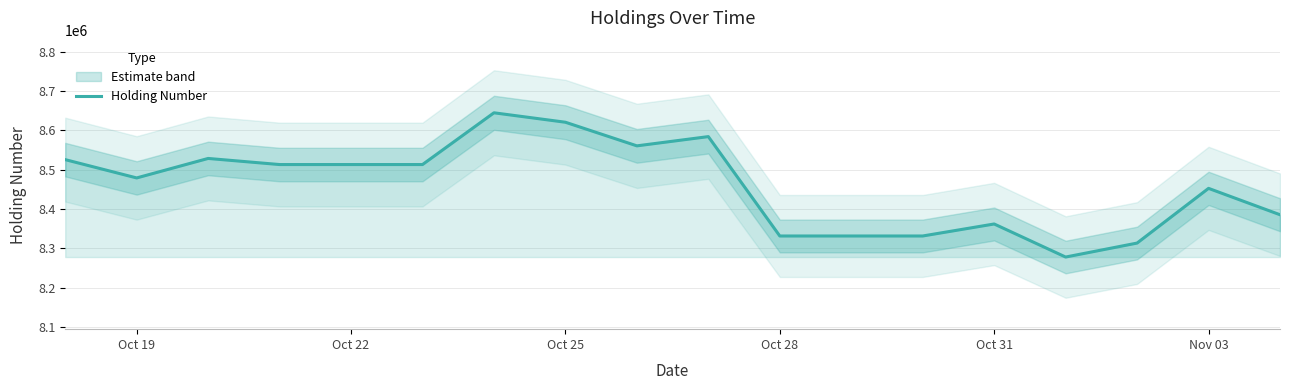

What is the lowest value of the Holding Number series?

8278011